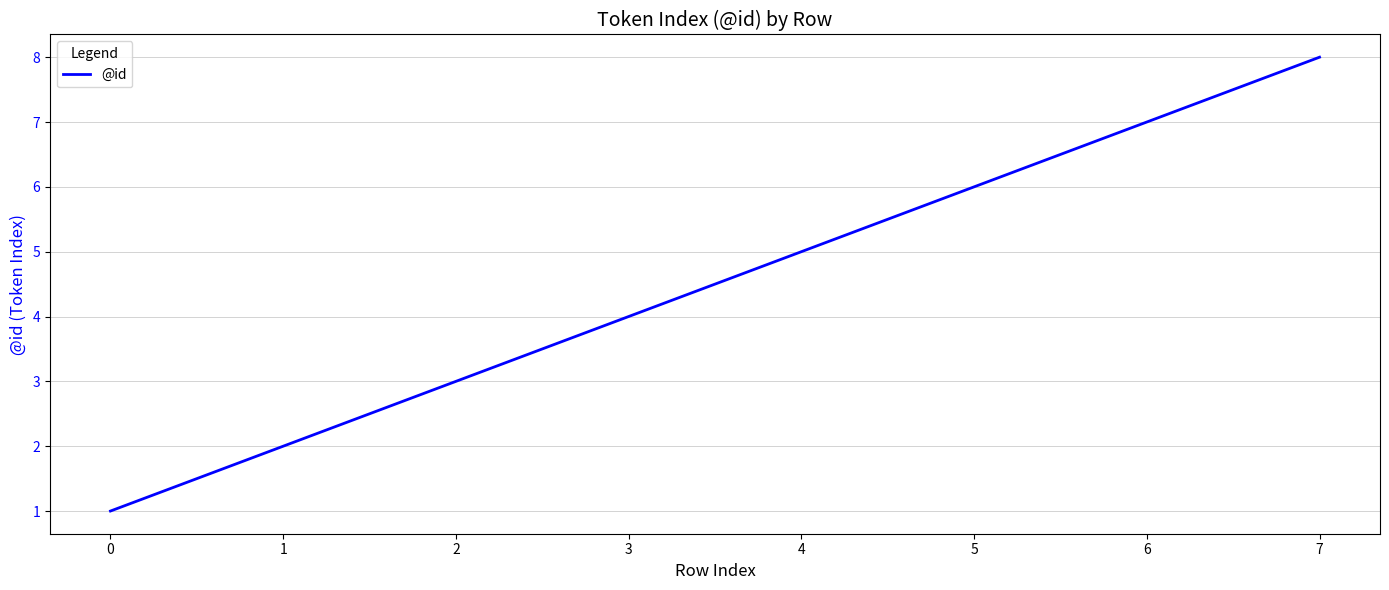

What is the difference between the maximum and second lowest values?

6